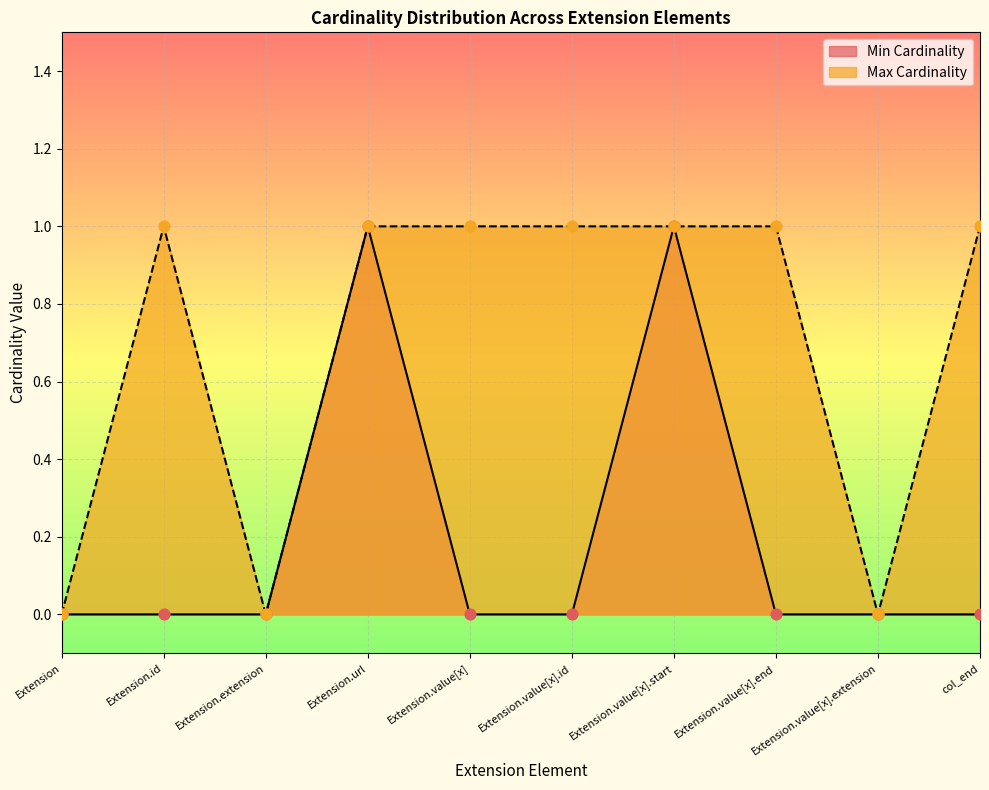

At which category is the sum across all series the highest?

Extension.url